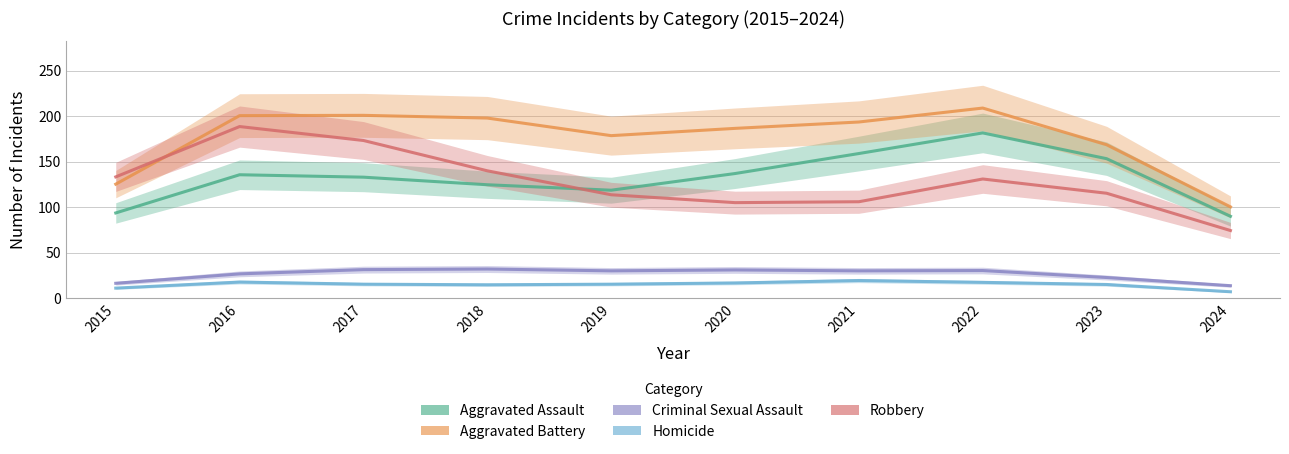

Reading left to right, what are all the values shown in this chart?

Aggravated Assault: 2015=93.7	2016=135.7	2017=133.0	2018=124.7	2019=118.7	2020=137.0	2021=159.0	2022=181.7	2023=153.3	2024=90.0
Aggravated Battery: 2015=125.3	2016=200.7	2017=201.0	2018=198.0	2019=178.7	2020=186.7	2021=193.7	2022=209.0	2023=168.7	2024=100.3
Criminal Sexual Assault: 2015=16.3	2016=26.7	2017=31.3	2018=32.0	2019=30.0	2020=31.0	2021=30.0	2022=30.3	2023=22.7	2024=13.7
Homicide: 2015=11.0	2016=17.7	2017=15.3	2018=14.7	2019=15.3	2020=16.7	2021=19.3	2022=17.3	2023=15.0	2024=7.0
Robbery: 2015=133.3	2016=188.7	2017=173.3	2018=140.0	2019=113.7	2020=105.0	2021=106.0	2022=131.0	2023=115.3	2024=74.3